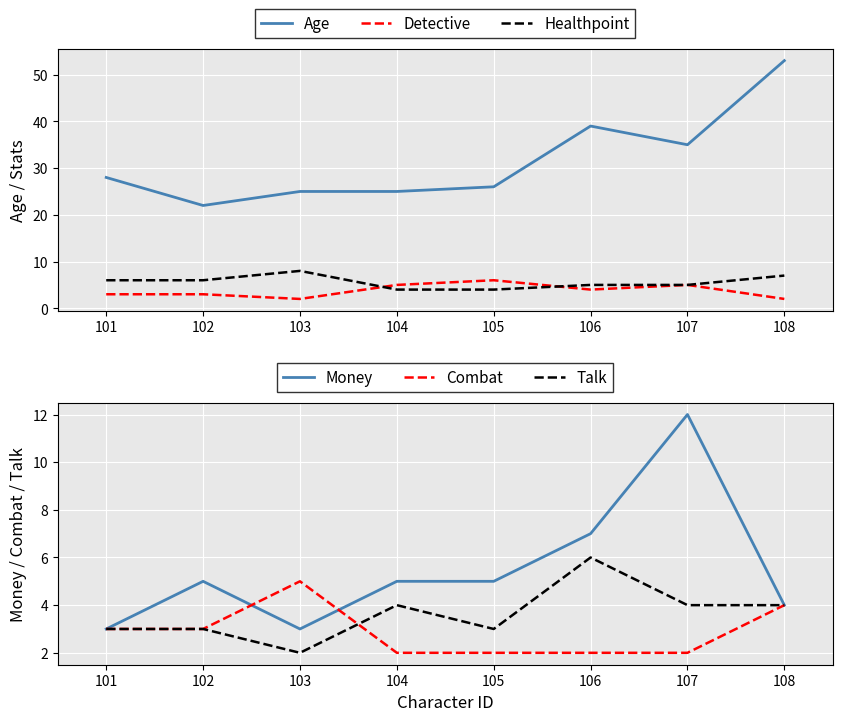

What are all the series names shown in the legend?

Age, Detective, Healthpoint, Money, Combat, Talk